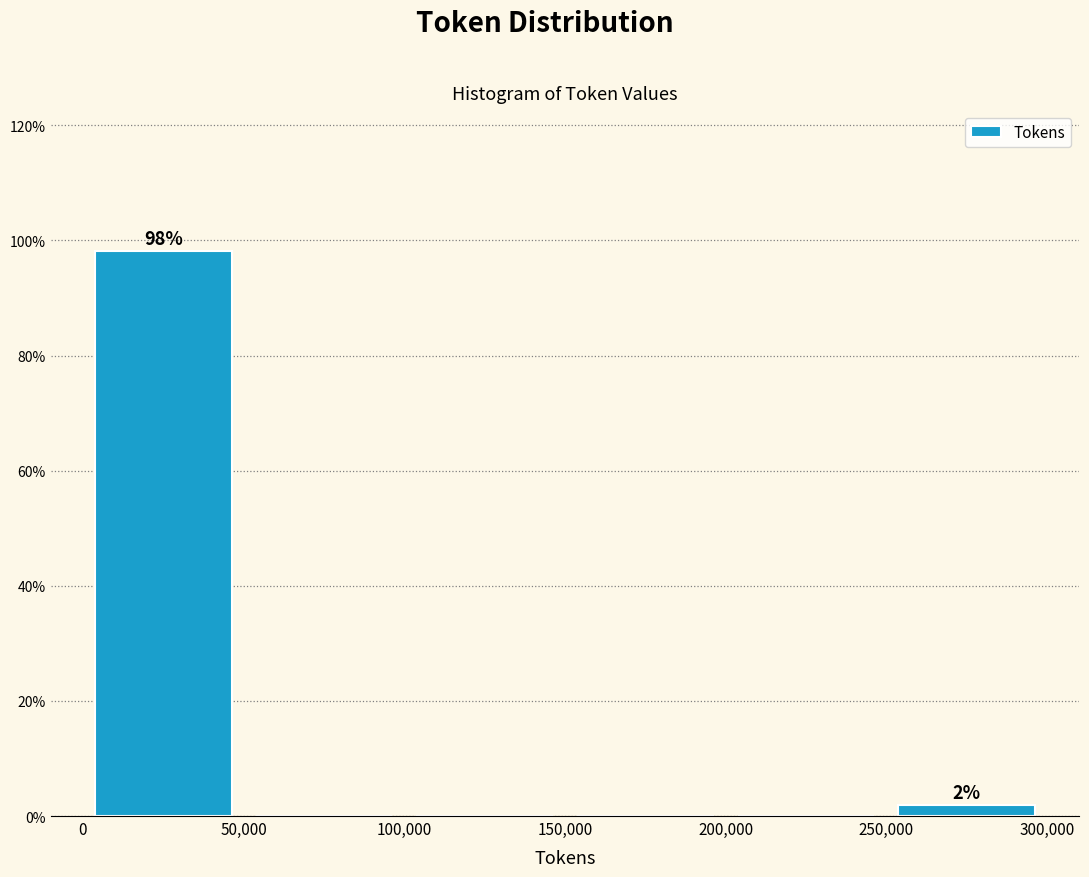

Over which range of the x-axis is the bar tallest?

0 to 50,000